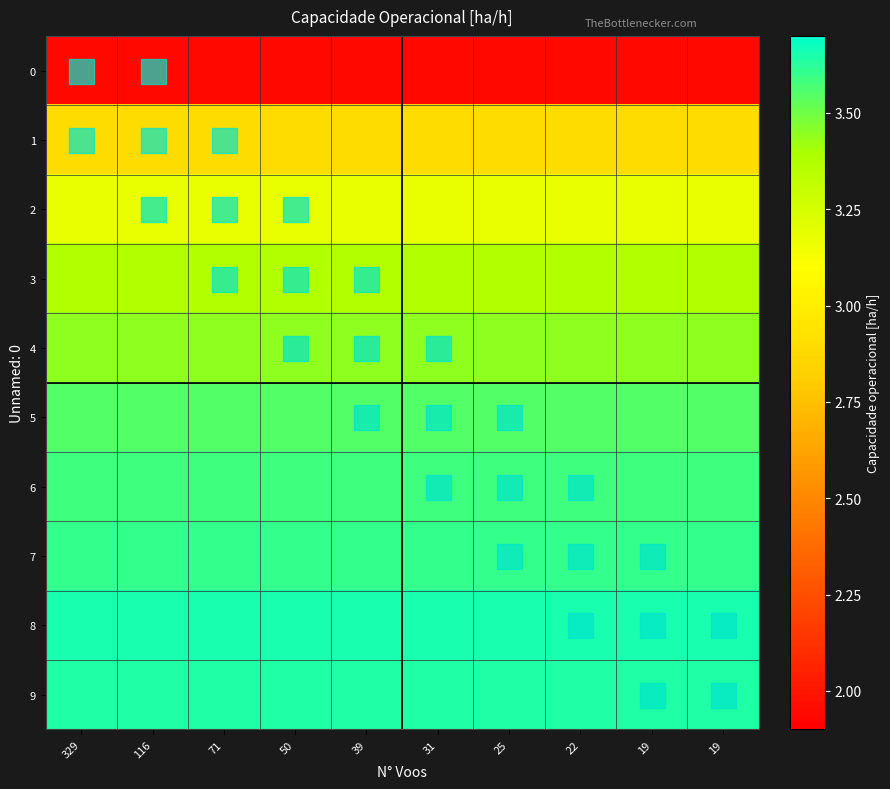

What is the difference between the highest and lowest values at 19?

1.7